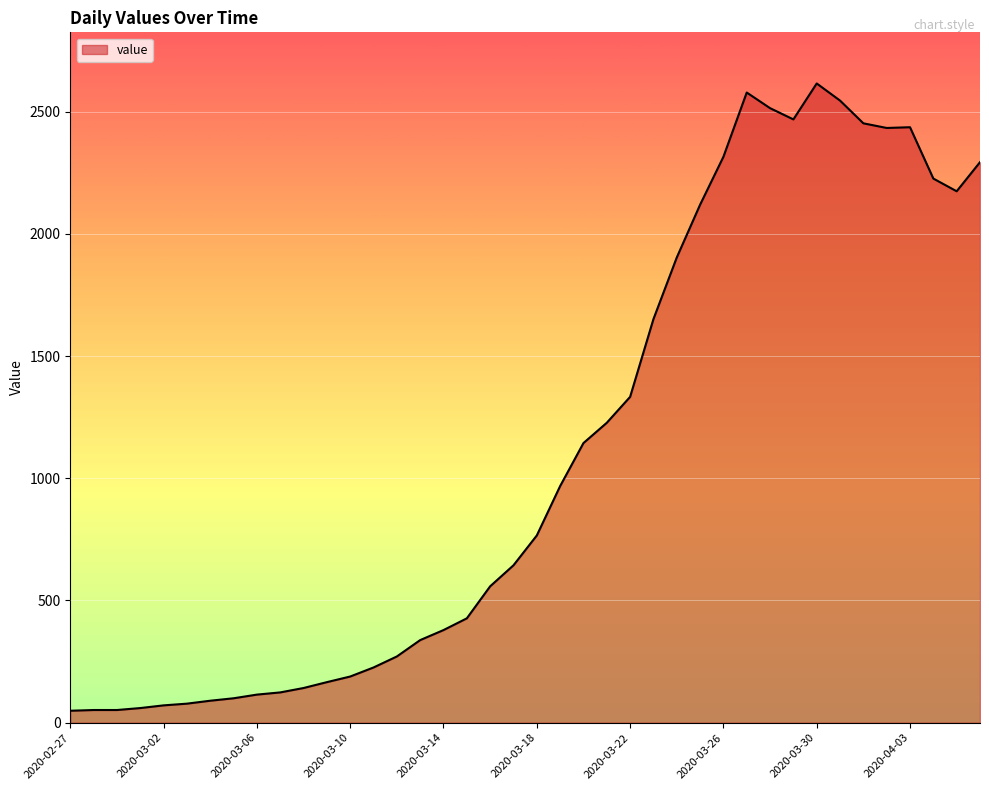

What is the difference between the second highest and second lowest values?

2526